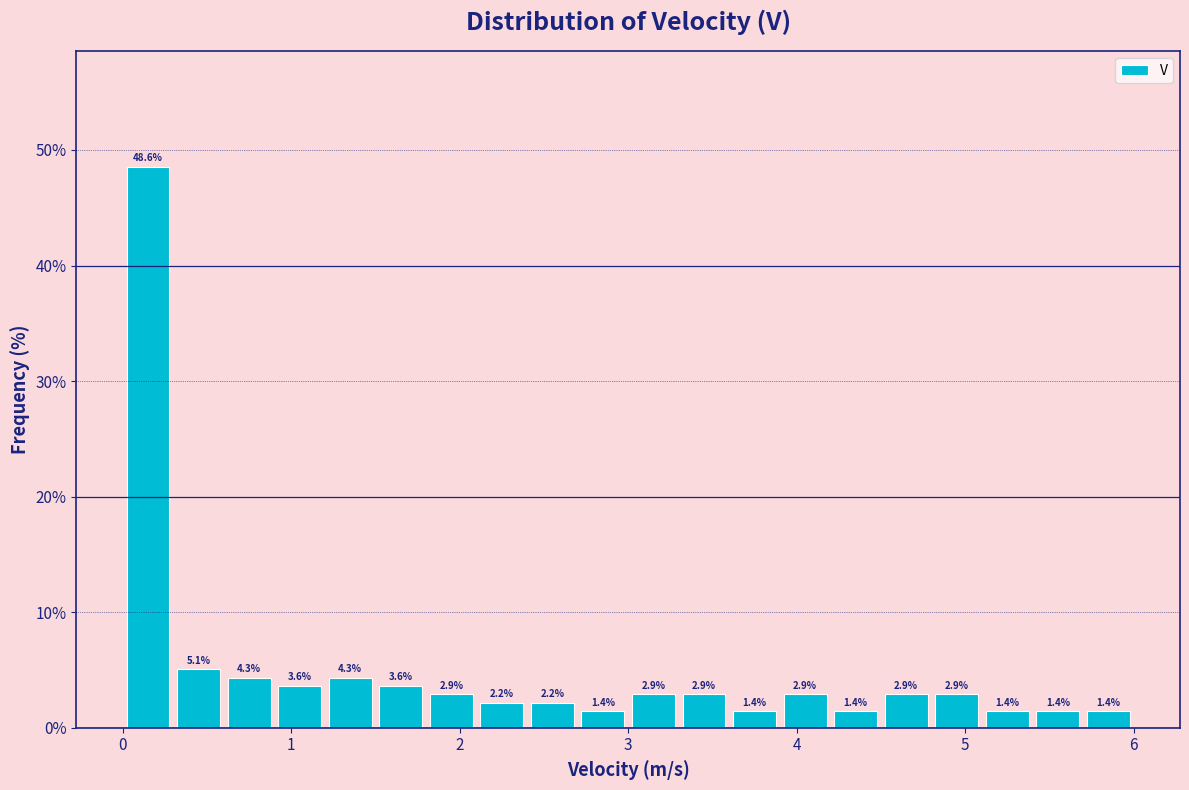

Around what value on the x-axis is the tallest bar? Give the approximate position of its centre, as read against the axis.

0.2